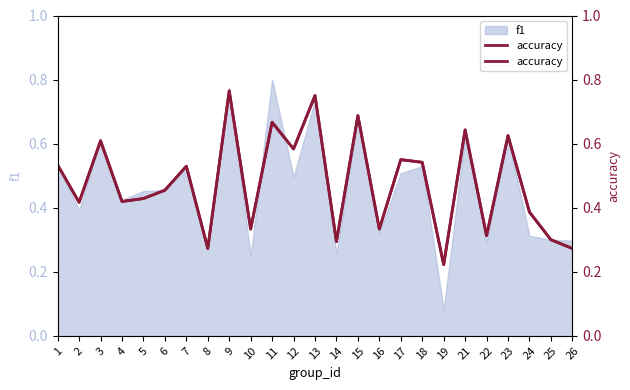

What is the average value?

0.5